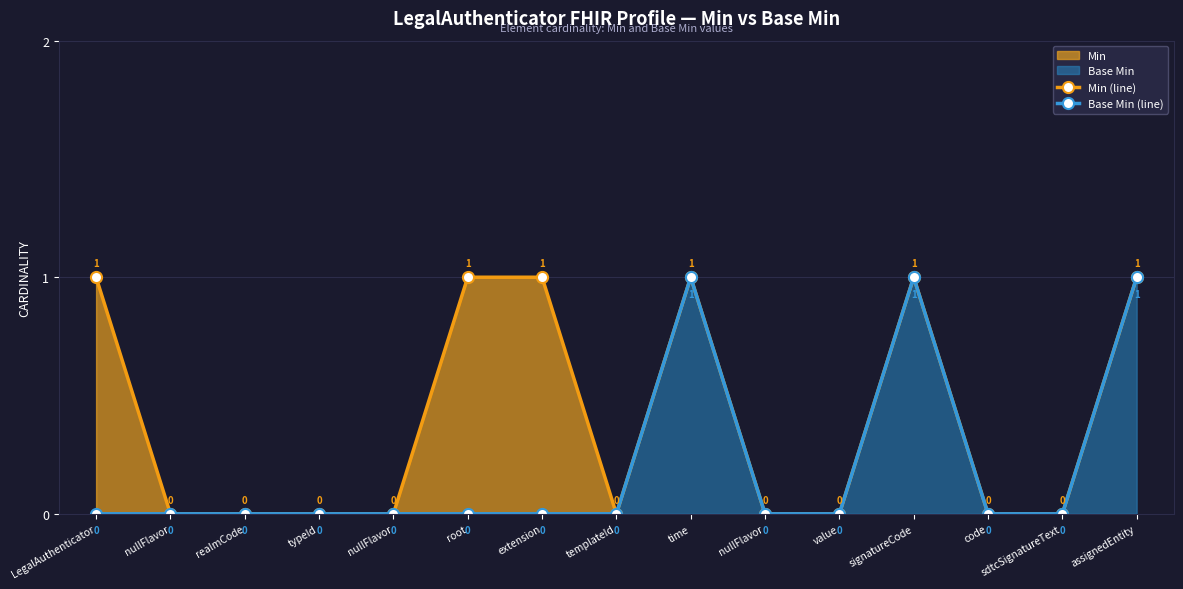

Reading left to right, list all the values displayed in this chart.

Min (line): LegalAuthenticator=1	nullFlavor=0	realmCode=0	typeId=0	nullFlavor=0	root=1	extension=1	templateId=0	time=1	nullFlavor=0	value=0	signatureCode=1	code=0	sdtcSignatureText=0	assignedEntity=1
Base Min (line): LegalAuthenticator=0	nullFlavor=0	realmCode=0	typeId=0	nullFlavor=0	root=0	extension=0	templateId=0	time=1	nullFlavor=0	value=0	signatureCode=1	code=0	sdtcSignatureText=0	assignedEntity=1